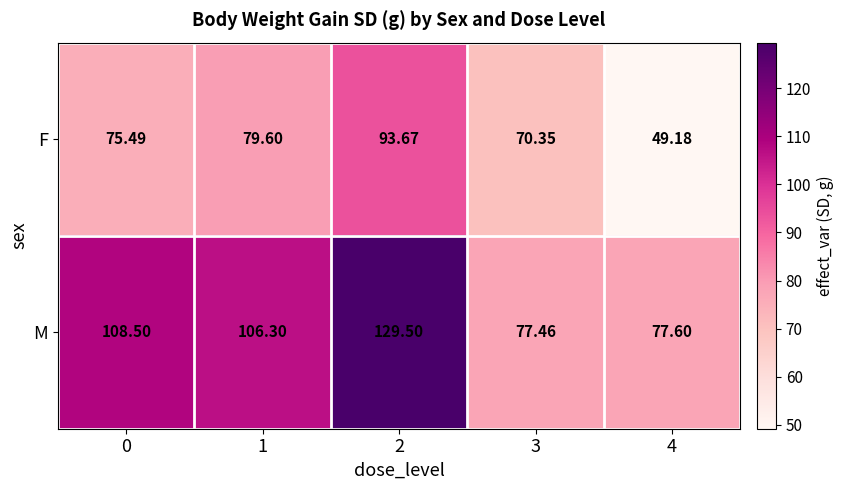

What is the total value across all series at 0?

184.0